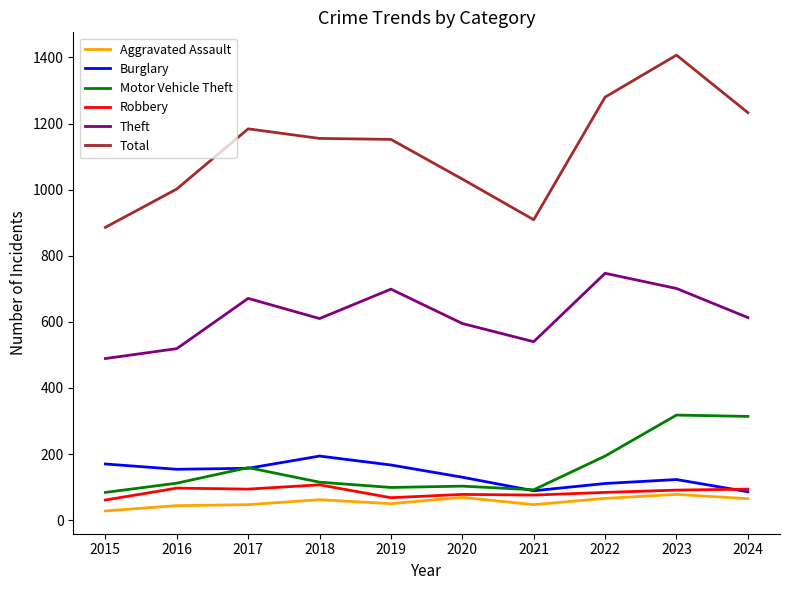

What is the difference between the highest and lowest values at 2017?

1137